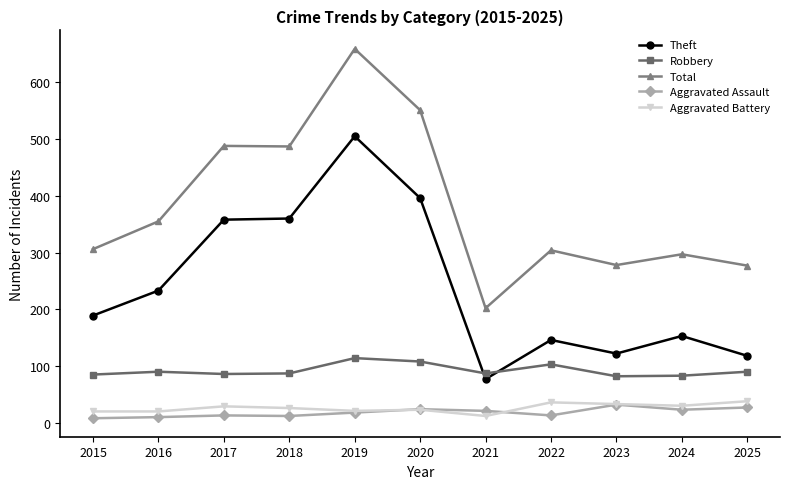

What is the total value across all series at 2015?

608